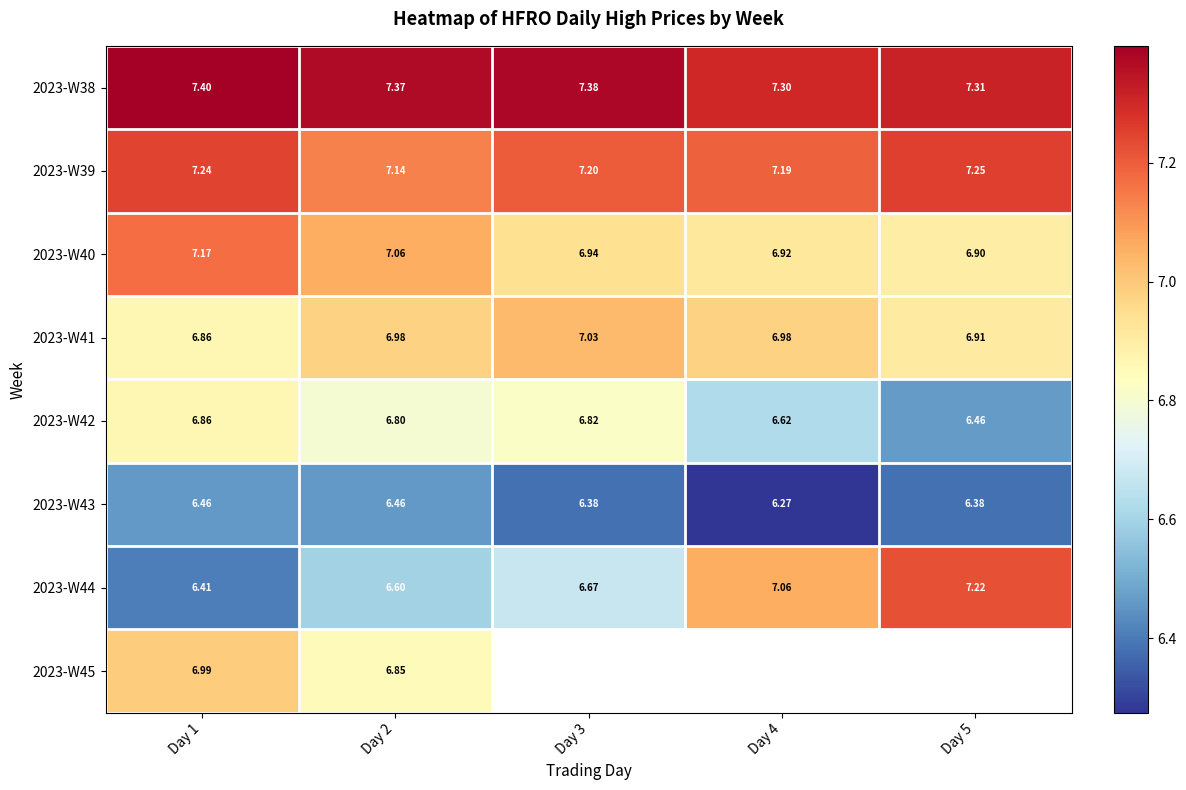

At which label does 2023-W38 reach its peak?

Day 1